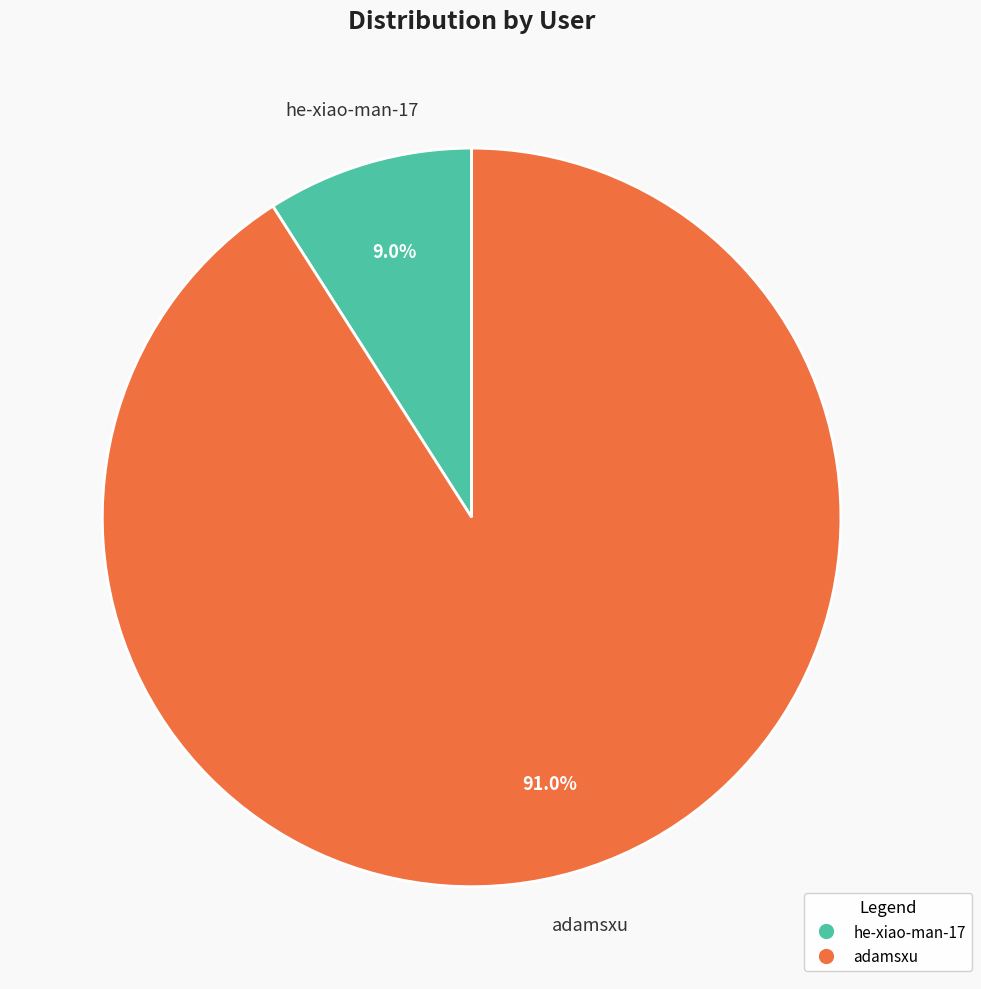

Which category accounts for the majority?

adamsxu